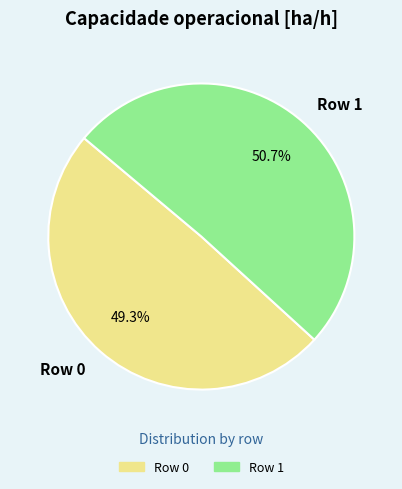

To the nearest percent, what is the difference between the largest and smallest slice percentages?

1%